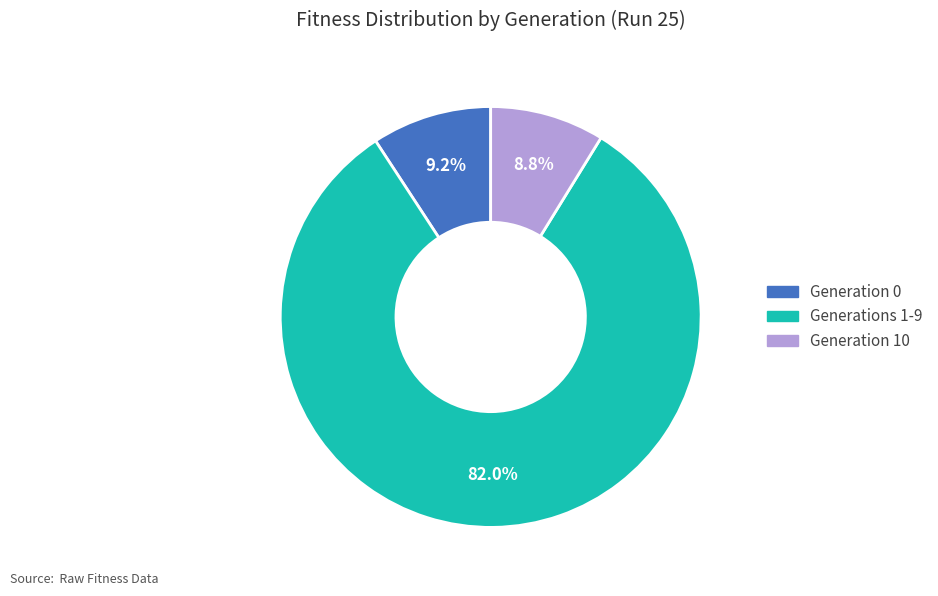

Is there a majority slice in this chart?

Yes